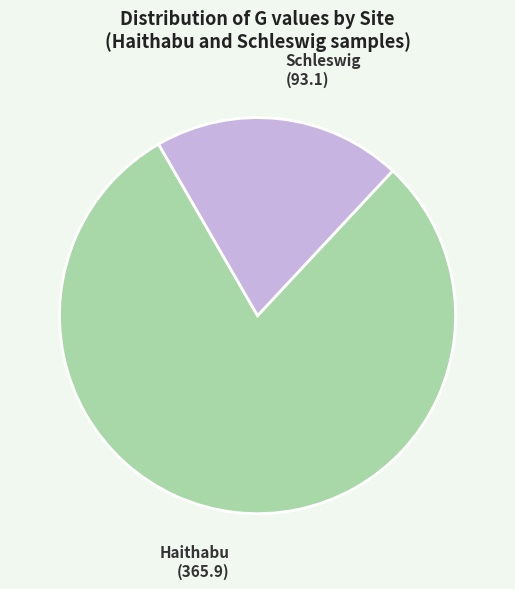

Is there a majority slice in this chart?

Yes